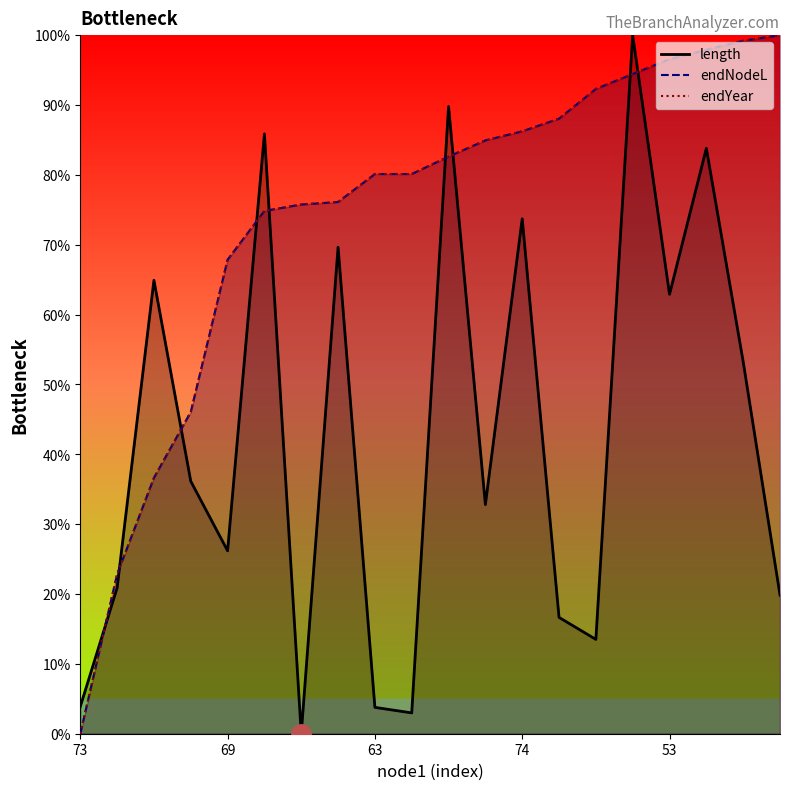

Does the chart display data point markers on the line(s)?

No